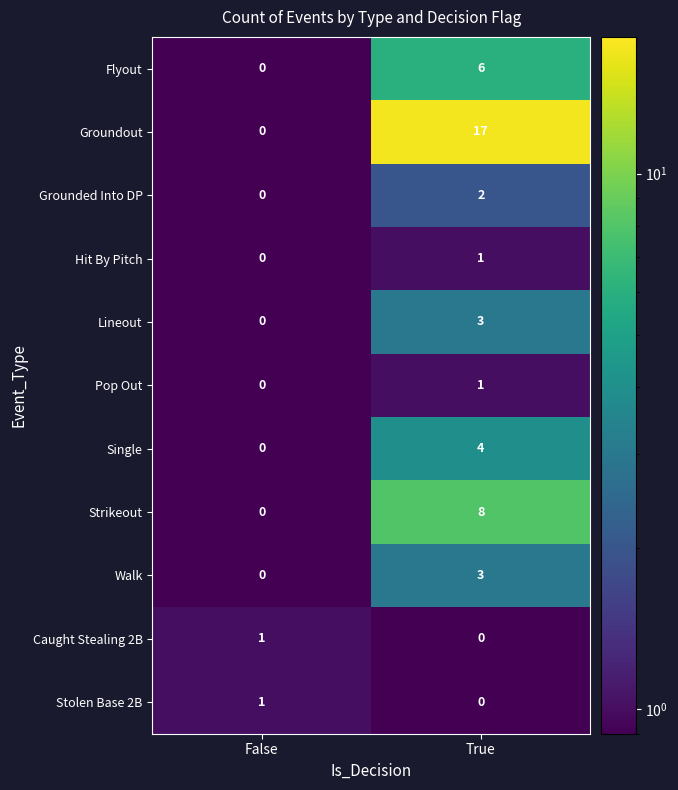

What is the total value across all series at True?

45